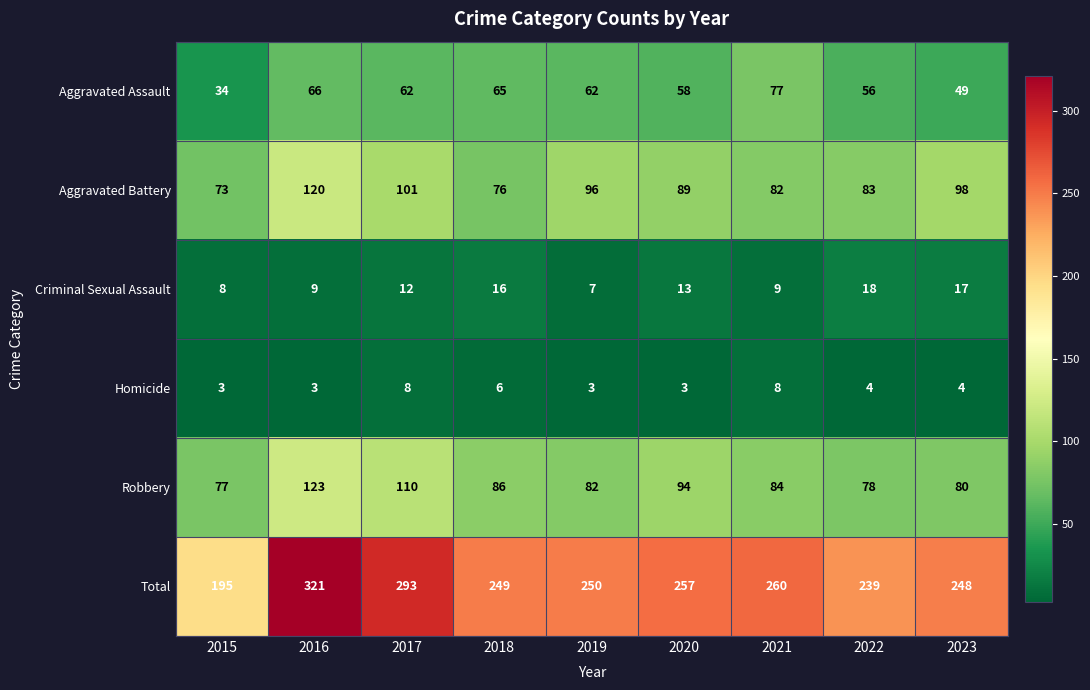

Rank the series at 2022 from highest to lowest value.

Total, Aggravated Battery, Robbery, Aggravated Assault, Criminal Sexual Assault, Homicide